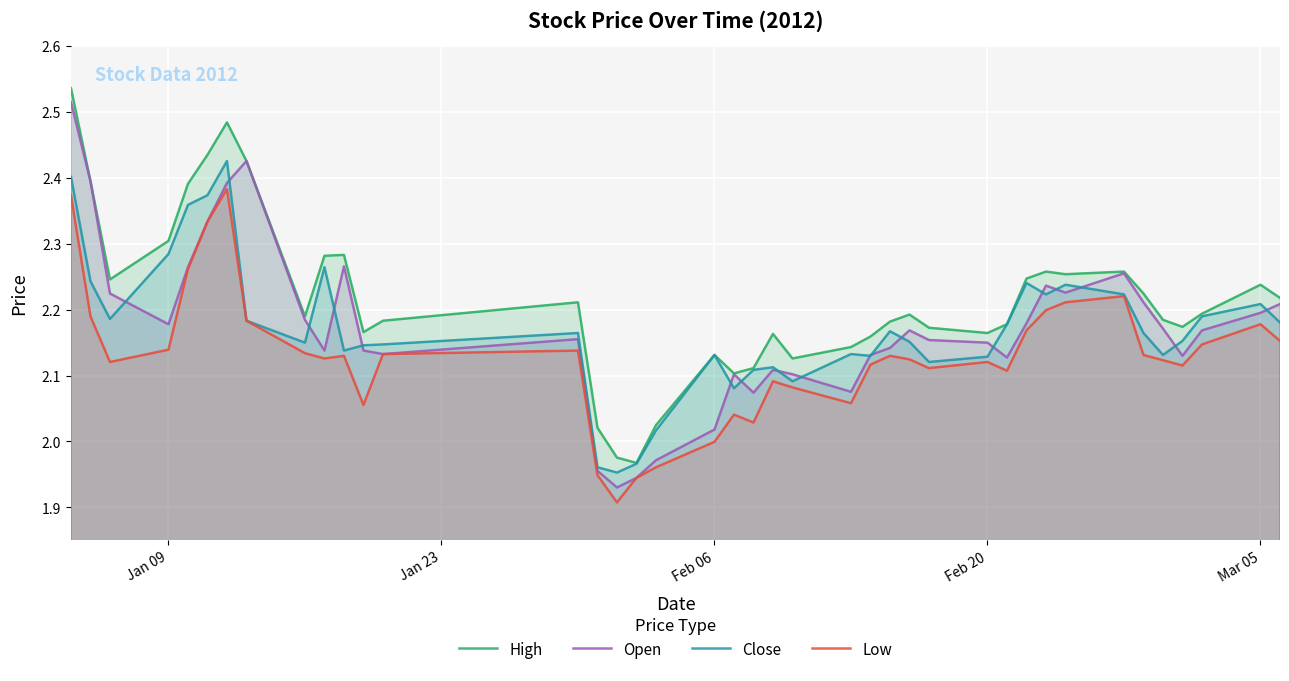

True or false: High and Low intersect in this chart.

False